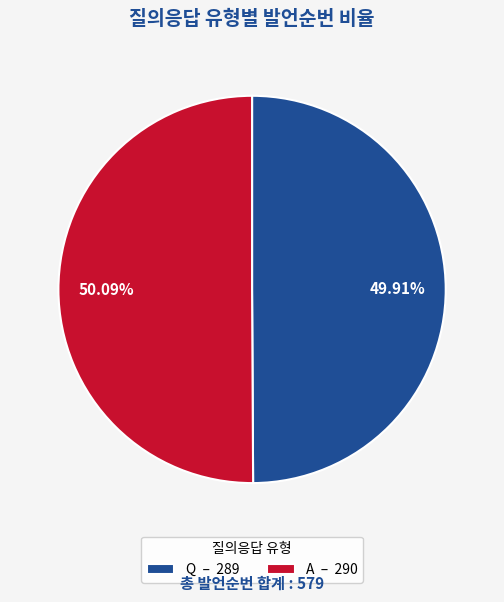

Approximately how many times larger is the value at A – 290 compared to Q – 289?

1.0